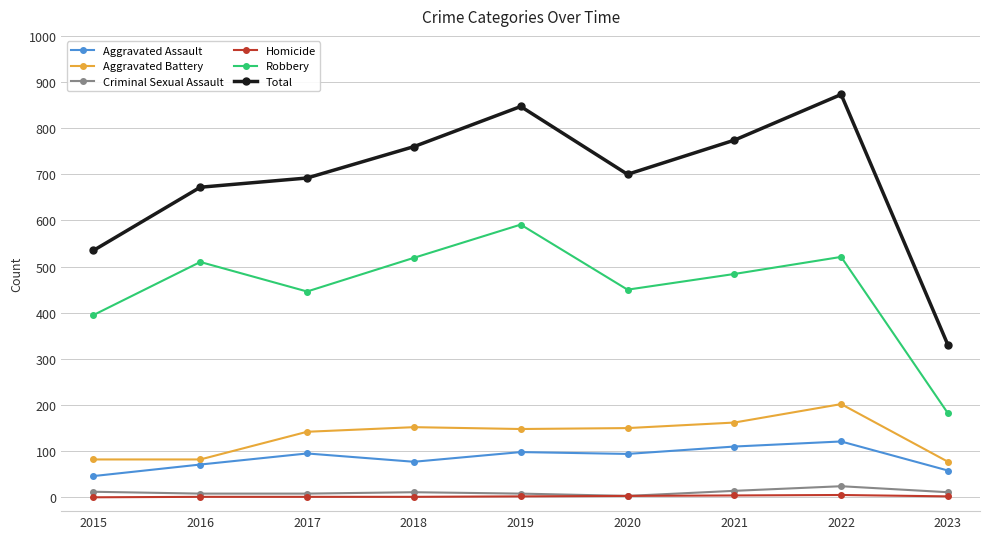

True or false: Criminal Sexual Assault and Total intersect in this chart.

False